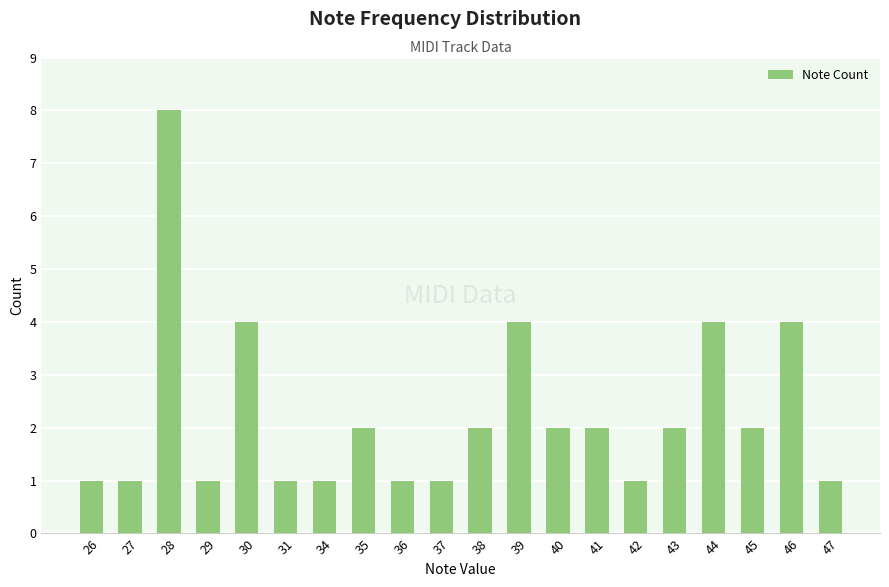

What is the maximum value shown in the chart?

8